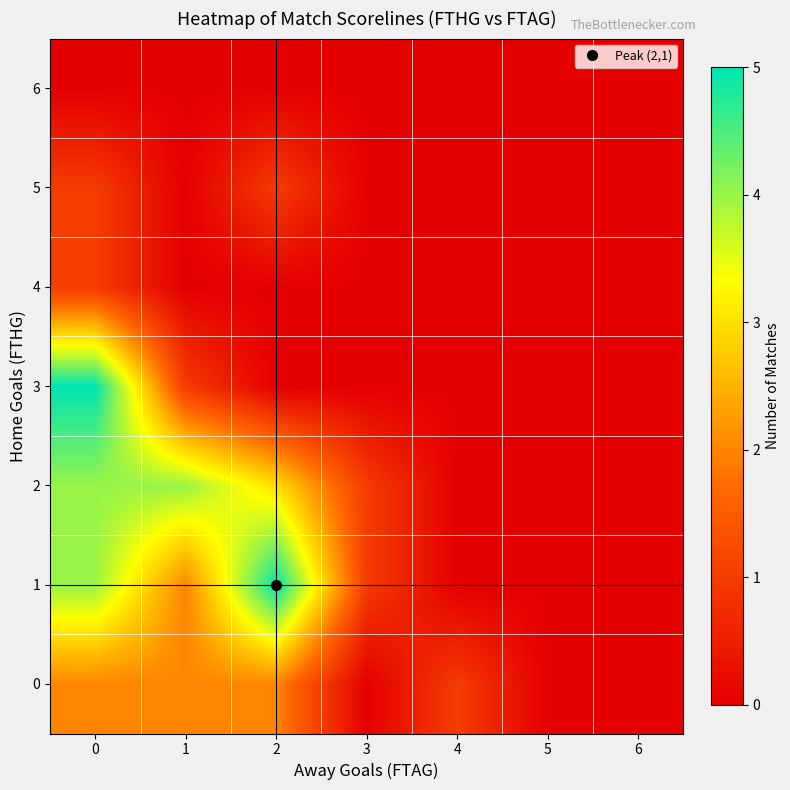

What is the total value across all series at 4?

1